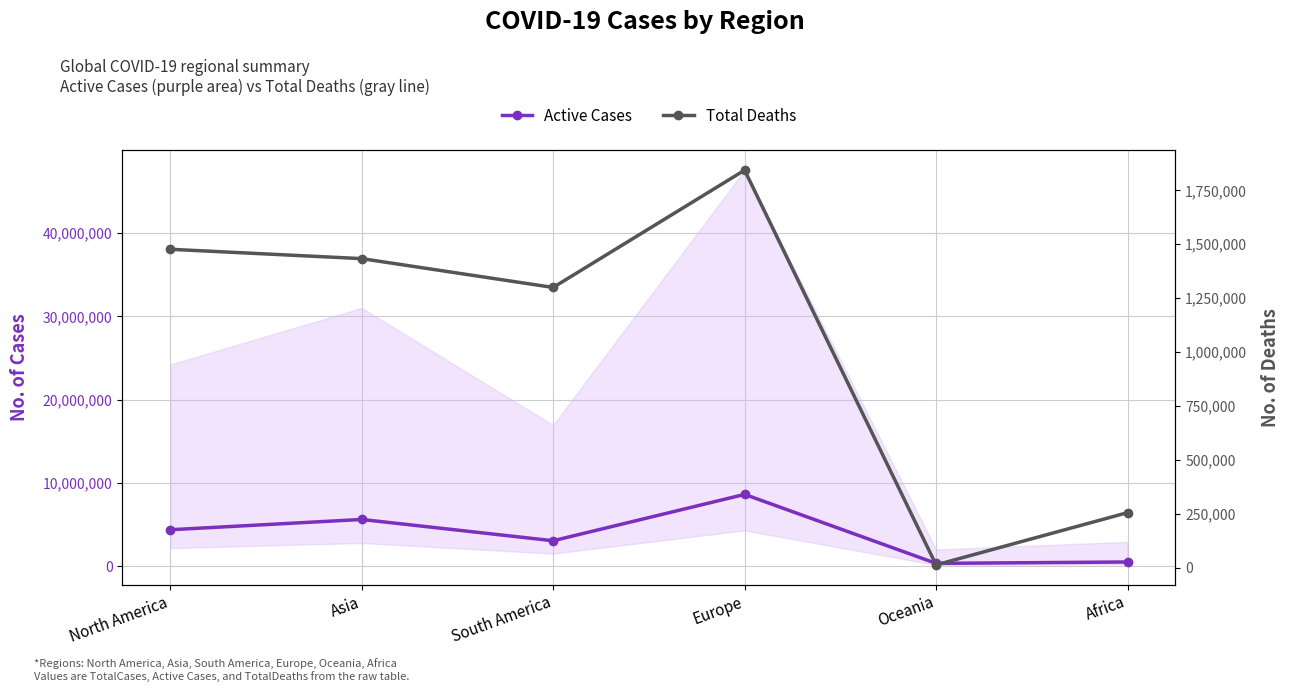

At which category is the sum across all series the highest?

Europe